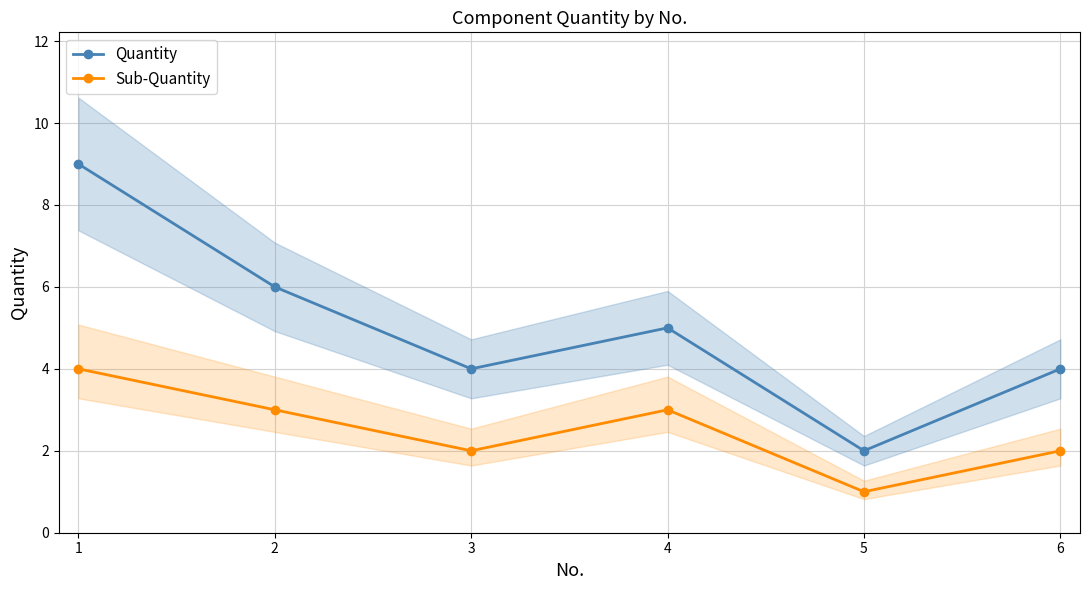

Reading left to right, list all the values displayed in this chart.

Quantity: 9	6	4	5	2	4
Sub-Quantity: 4	3	2	3	1	2